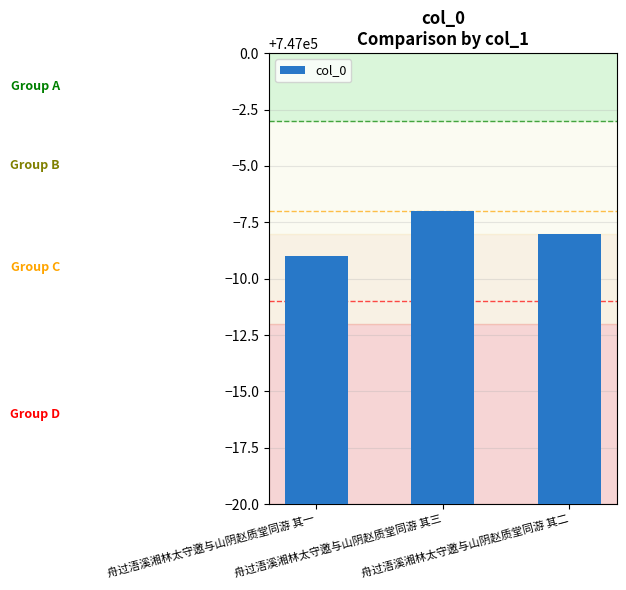

Approximately how many times larger is the value at 舟过浯溪湘林太守邀与山阴赵质堂同游 其二 compared to 舟过浯溪湘林太守邀与山阴赵质堂同游 其三?

1.0